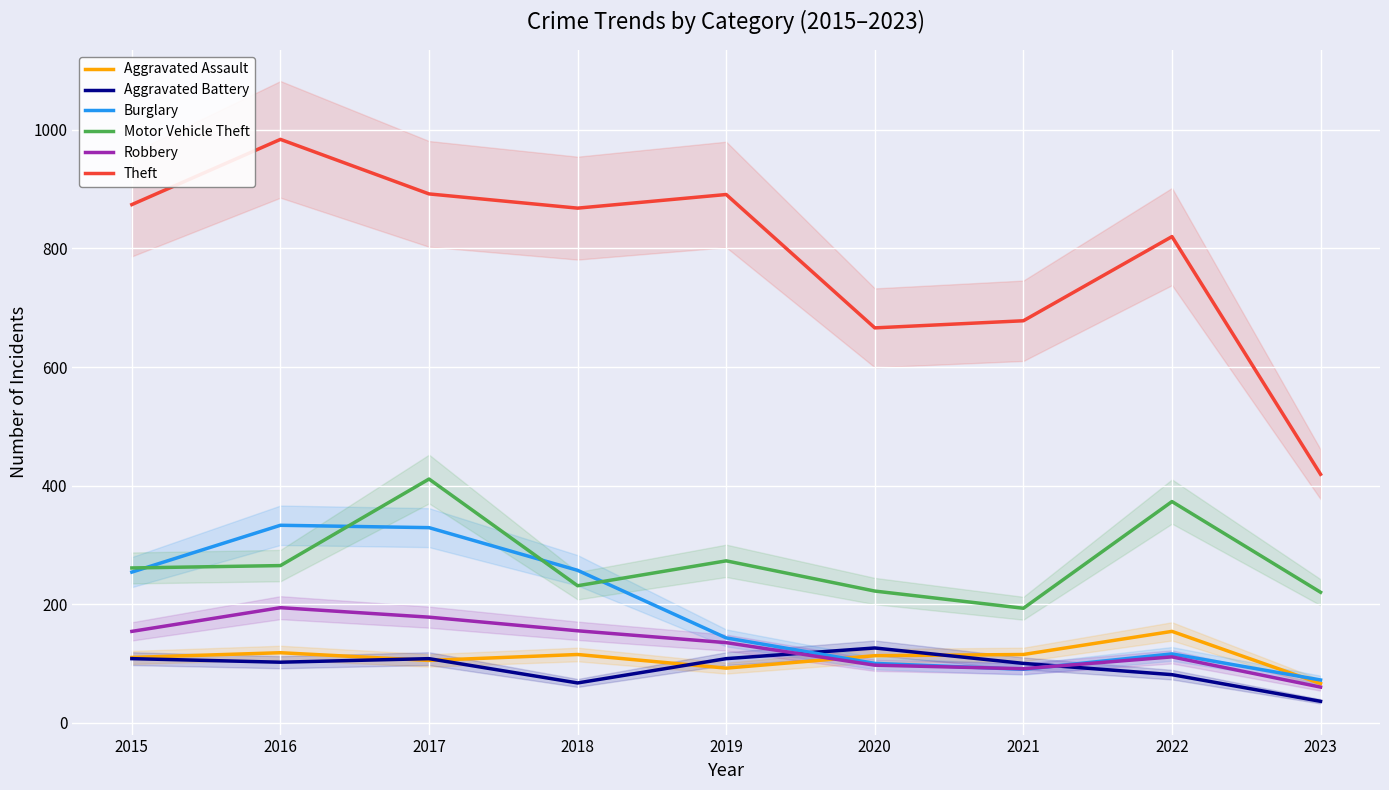

What is the approximate value of Burglary at 2020?

100